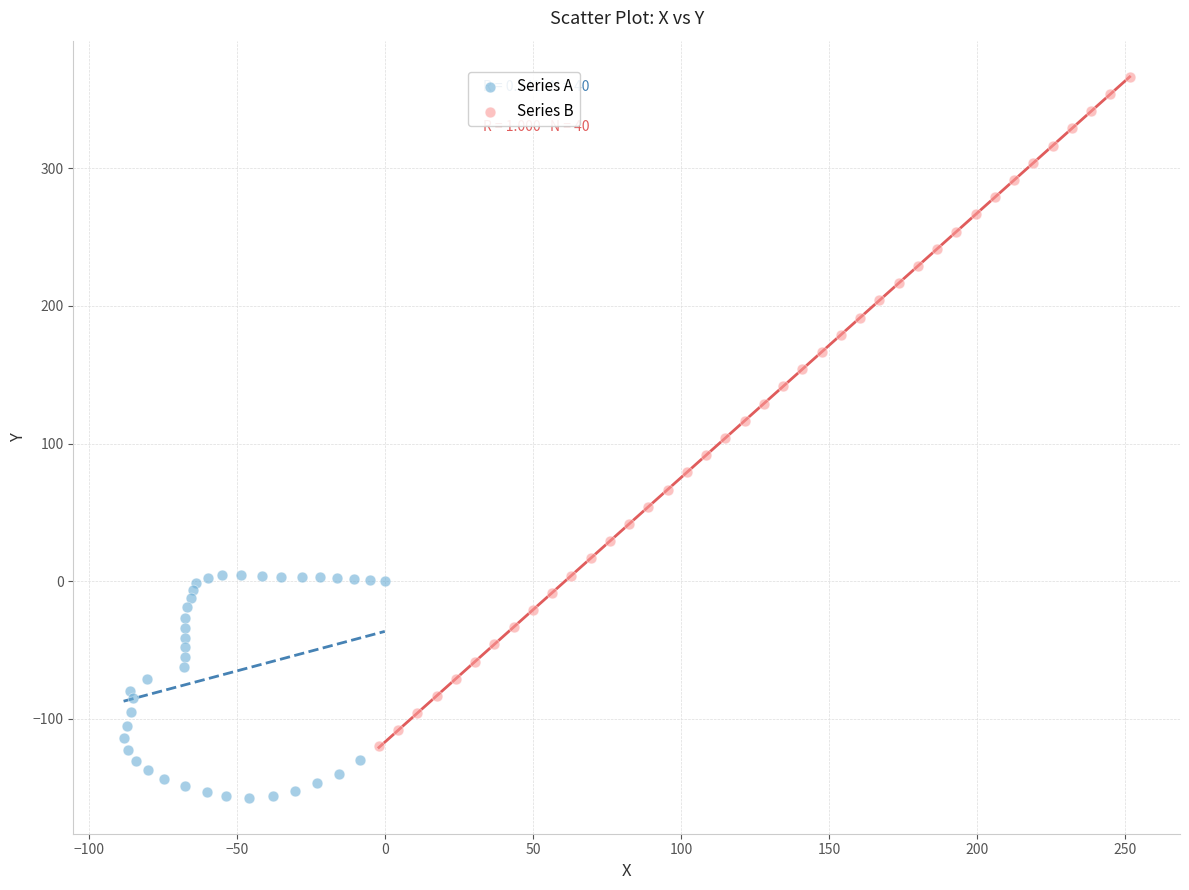

Which series reaches the minimum Y coordinate?

Series A